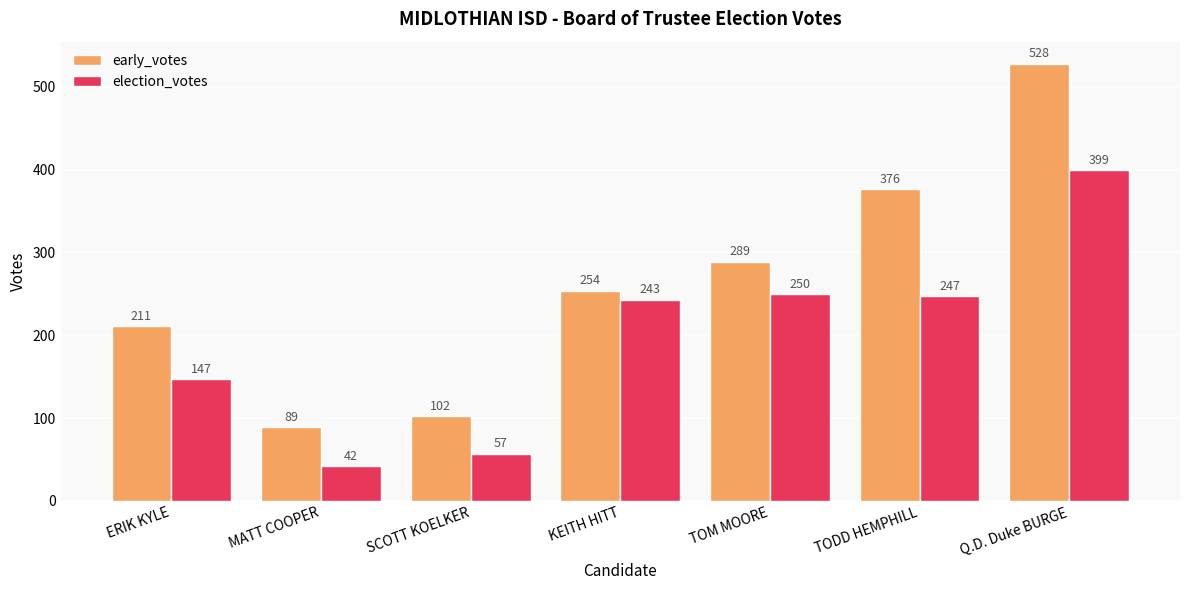

What is the label of the 5th bar from the left?

TOM MOORE